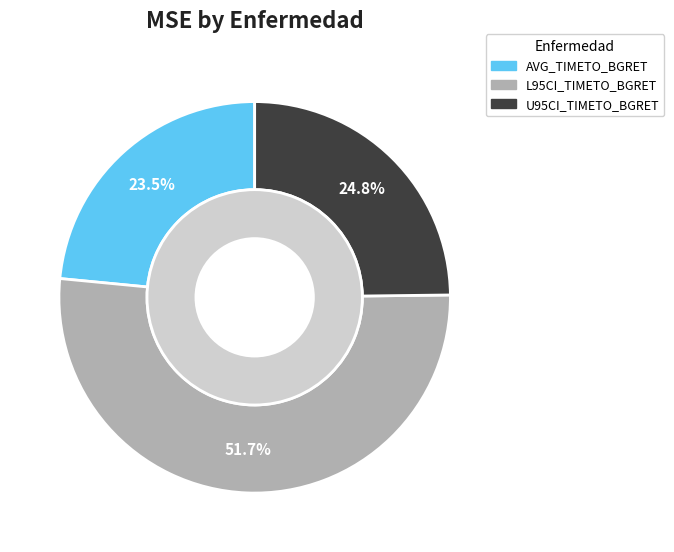

To the nearest percent, what portion does U95CI_TIMETO_BGRET represent?

25%